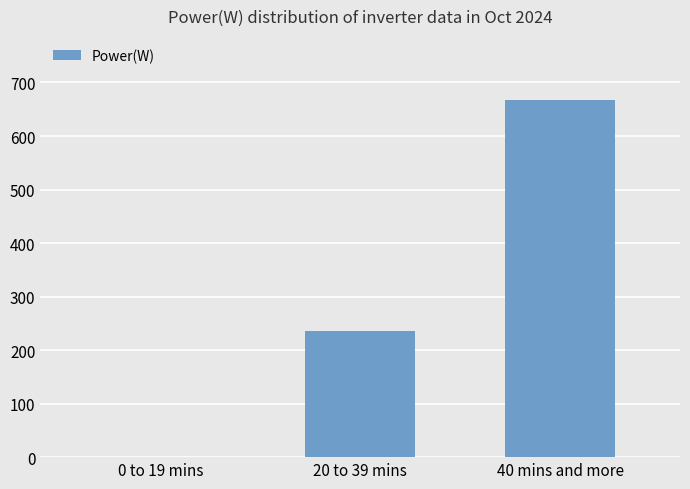

What is the sum of the values at 20 to 39 mins and 40 mins and more?

903